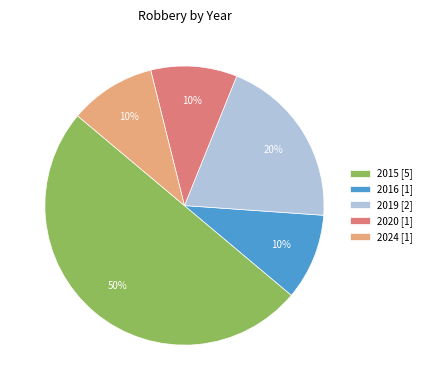

Does 2024 [1] account for over 50% of the chart?

No